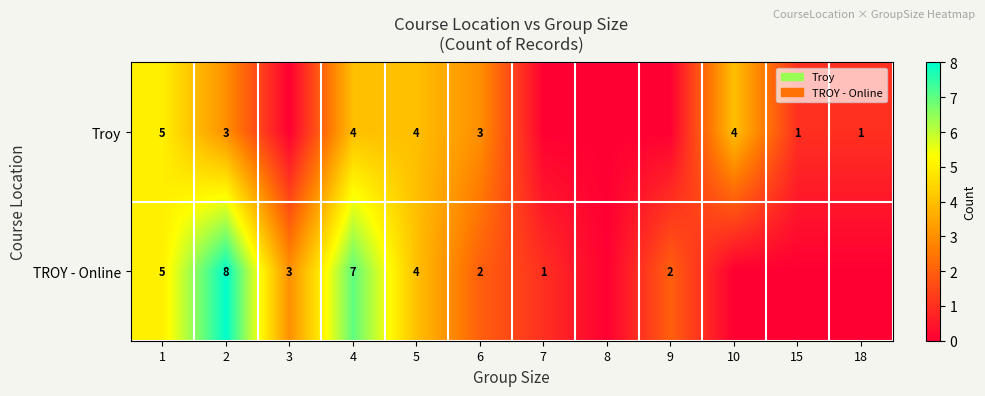

At how many categories does at least one series exceed 7?

1